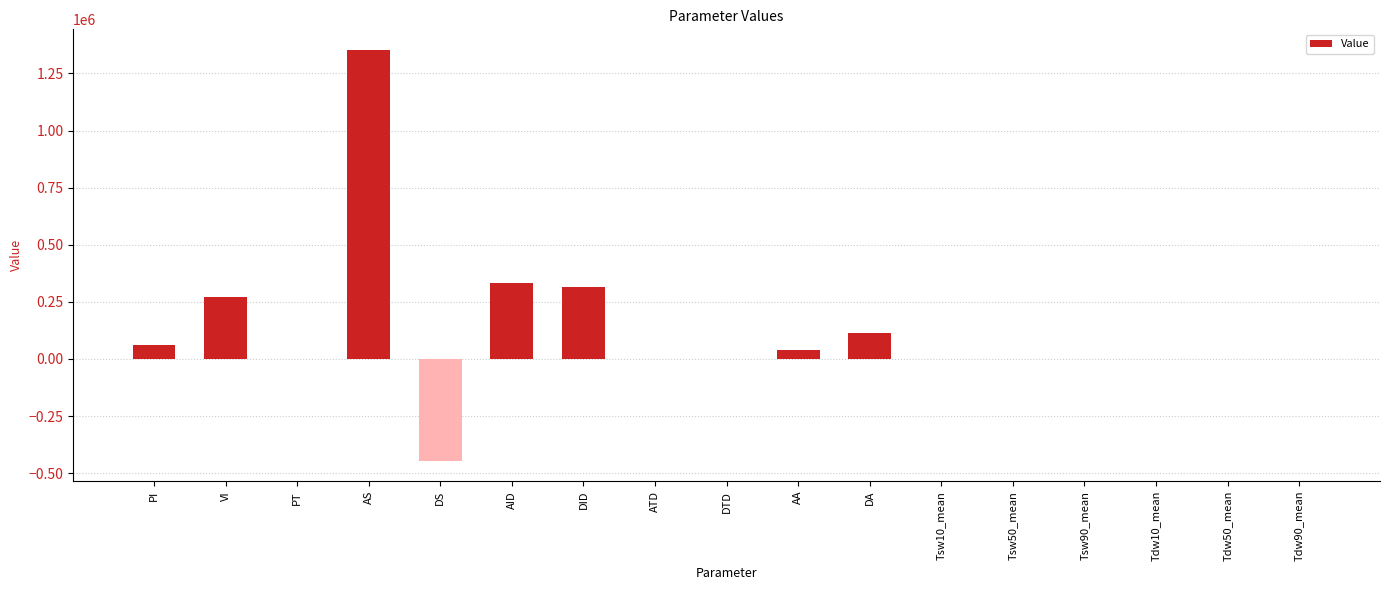

What is the maximum value shown in the chart?

1352988.3